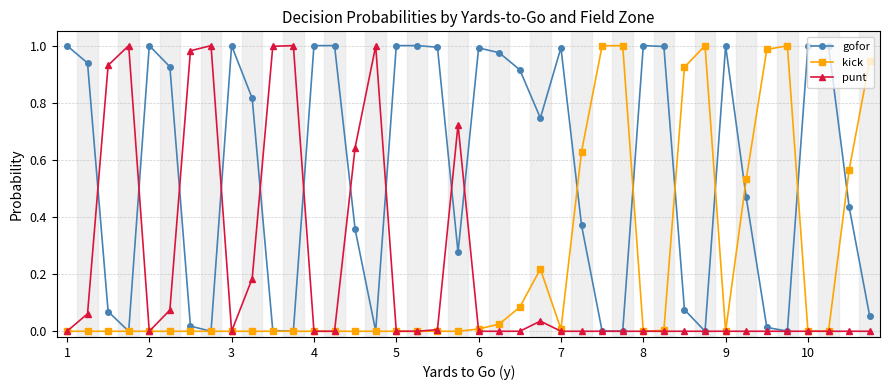

Which series has the largest total across all categories?

gofor